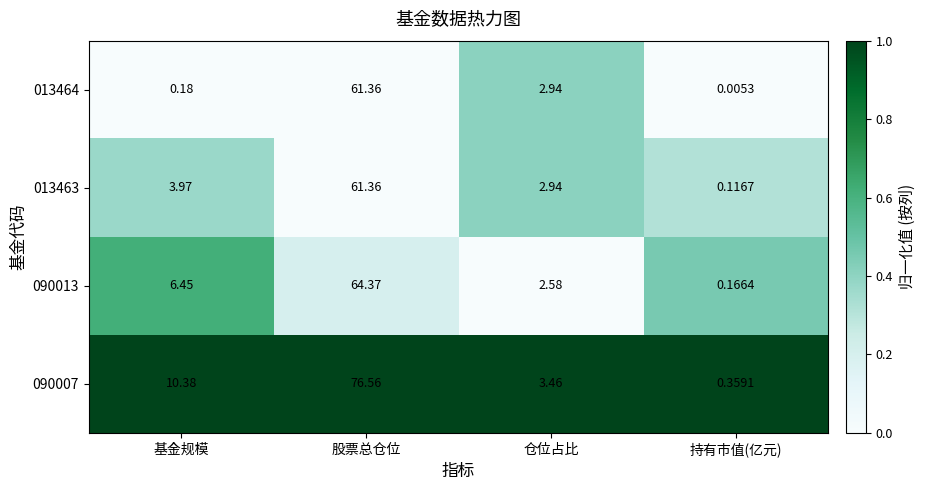

Which series has the largest total across all categories?

090007